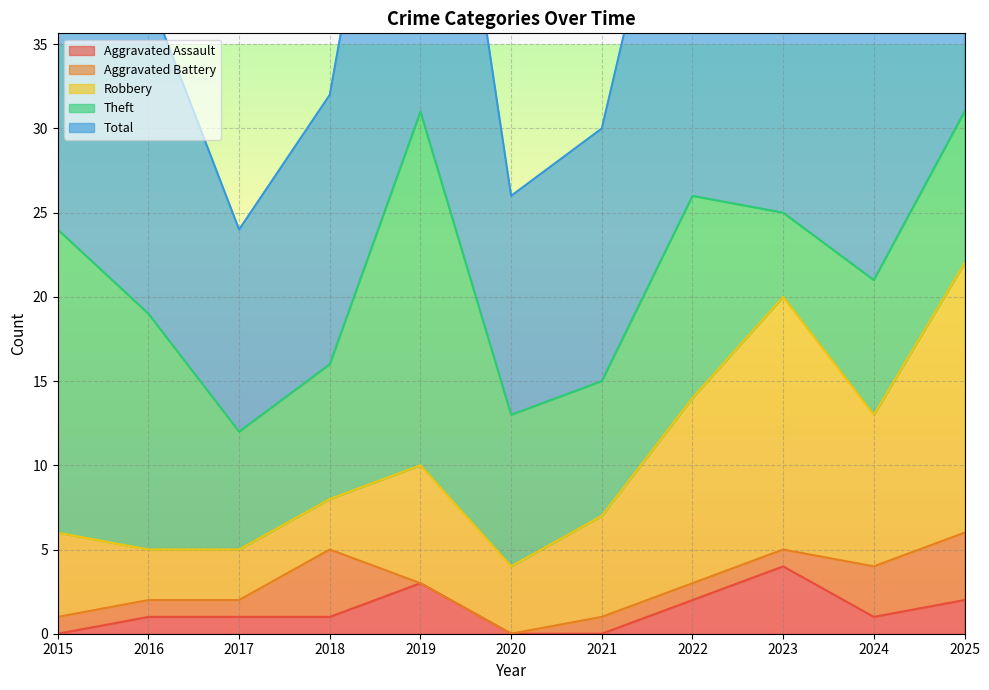

Between 2019 and 2018, which is larger?

2019